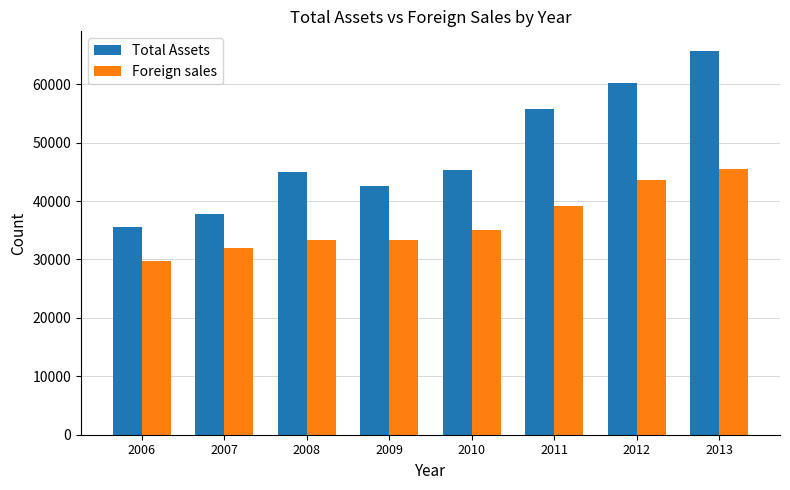

Between 2007 and 2008, which series saw the biggest shift?

Total Assets